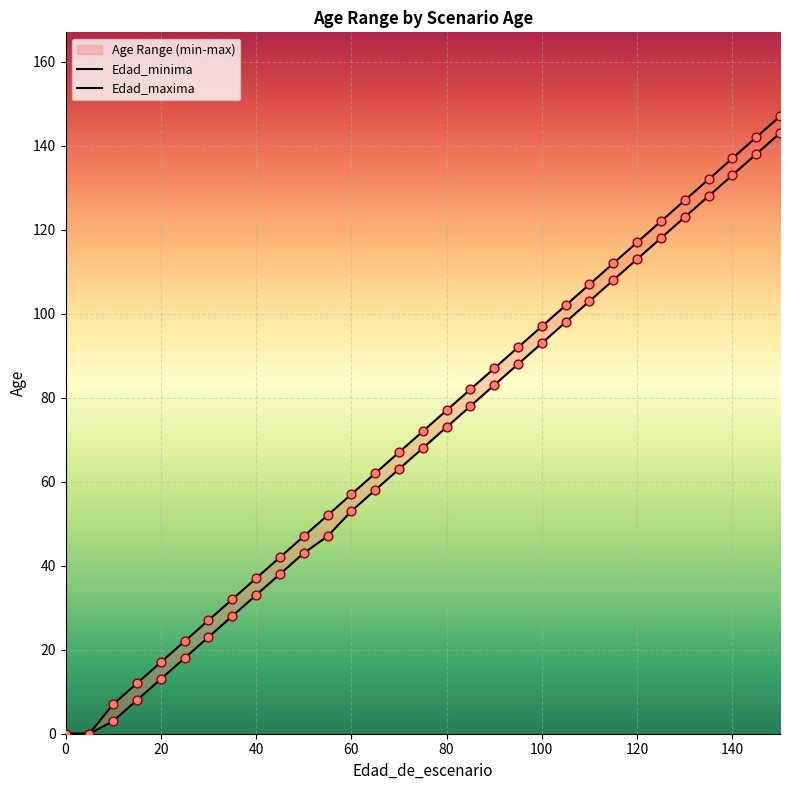

Which series reaches the maximum Y coordinate?

Edad_maxima